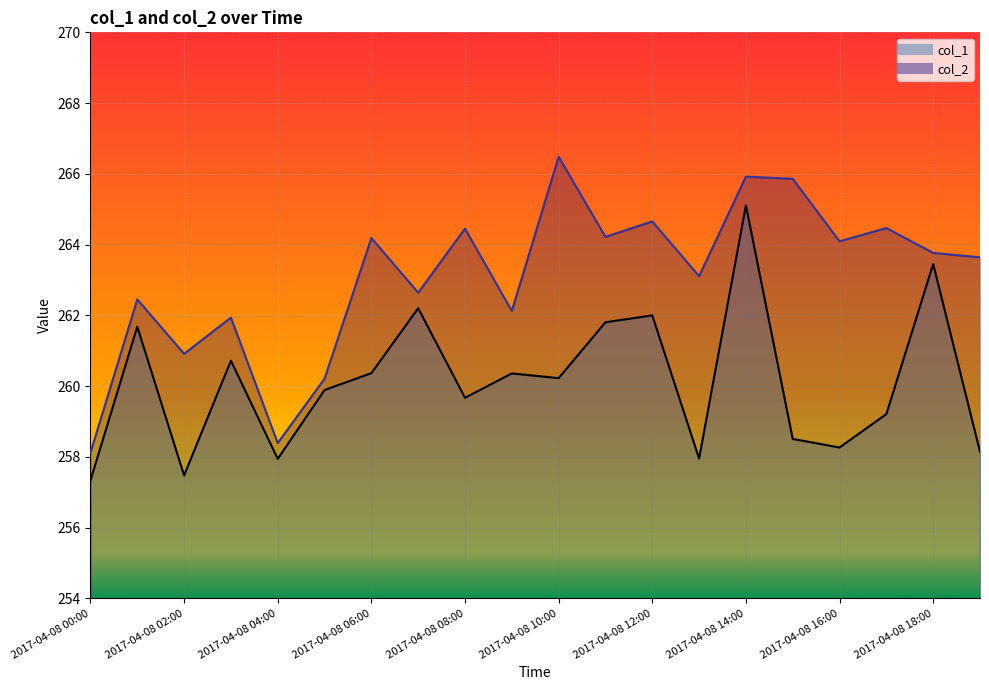

Reading left to right, transcribe all the data shown in this chart.

col_1: 257.3	261.7	257.5	260.7	257.9	259.9	260.4	262.2	259.7	260.4	260.2	261.8	262.0	258.0	265.1	258.5	258.3	259.2	263.5	258.1
col_2: 258.1	262.5	260.9	261.9	258.4	260.2	264.2	262.6	264.5	262.1	266.5	264.2	264.7	263.1	265.9	265.9	264.1	264.5	263.8	263.6